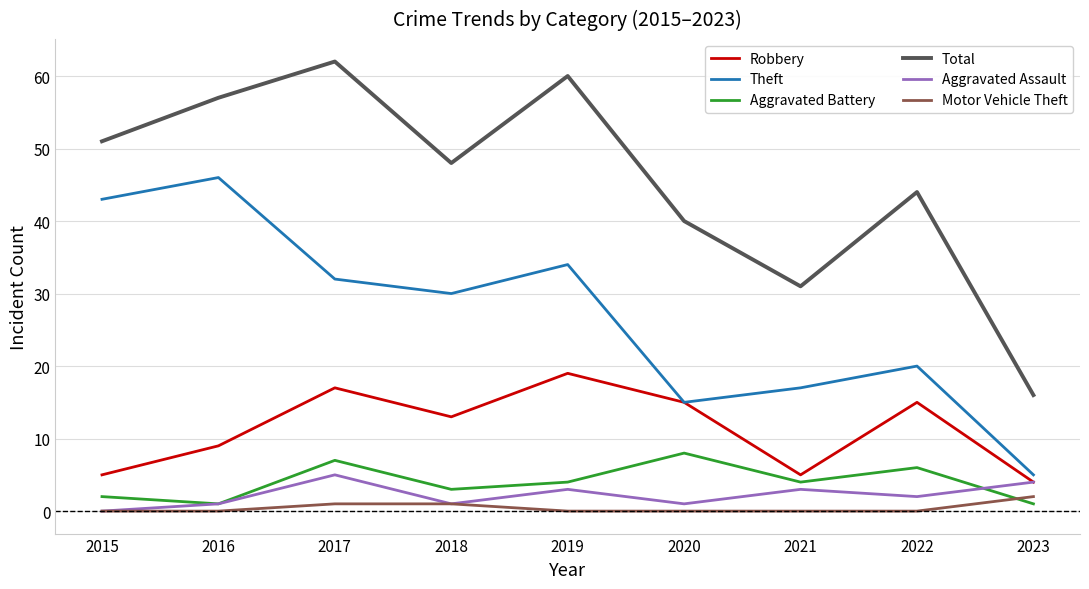

At which category does Aggravated Assault reach its first local peak?

2017